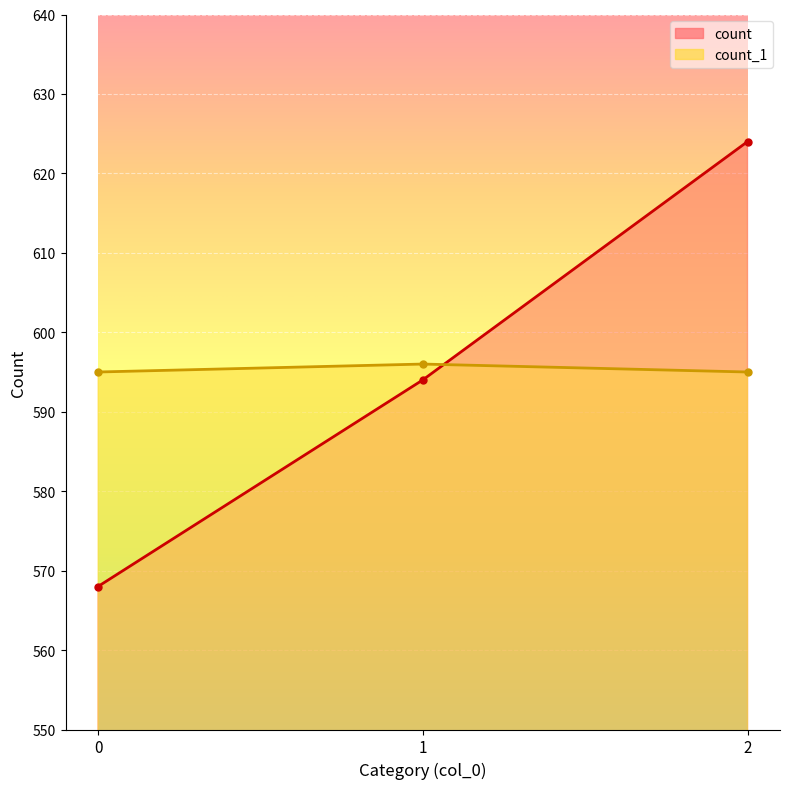

Reading left to right, list all the values displayed in this chart.

count: 568	594	624
count_1: 595	596	595